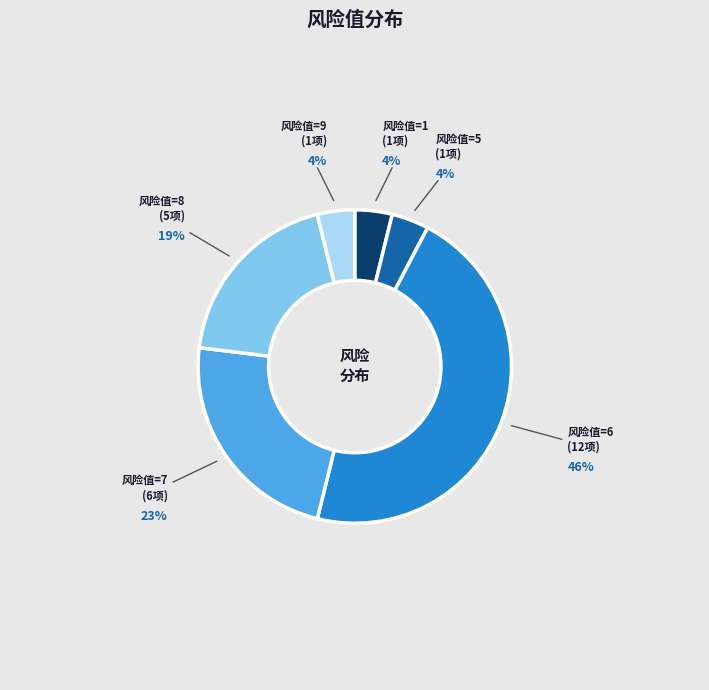

Is there a majority slice in this chart?

No